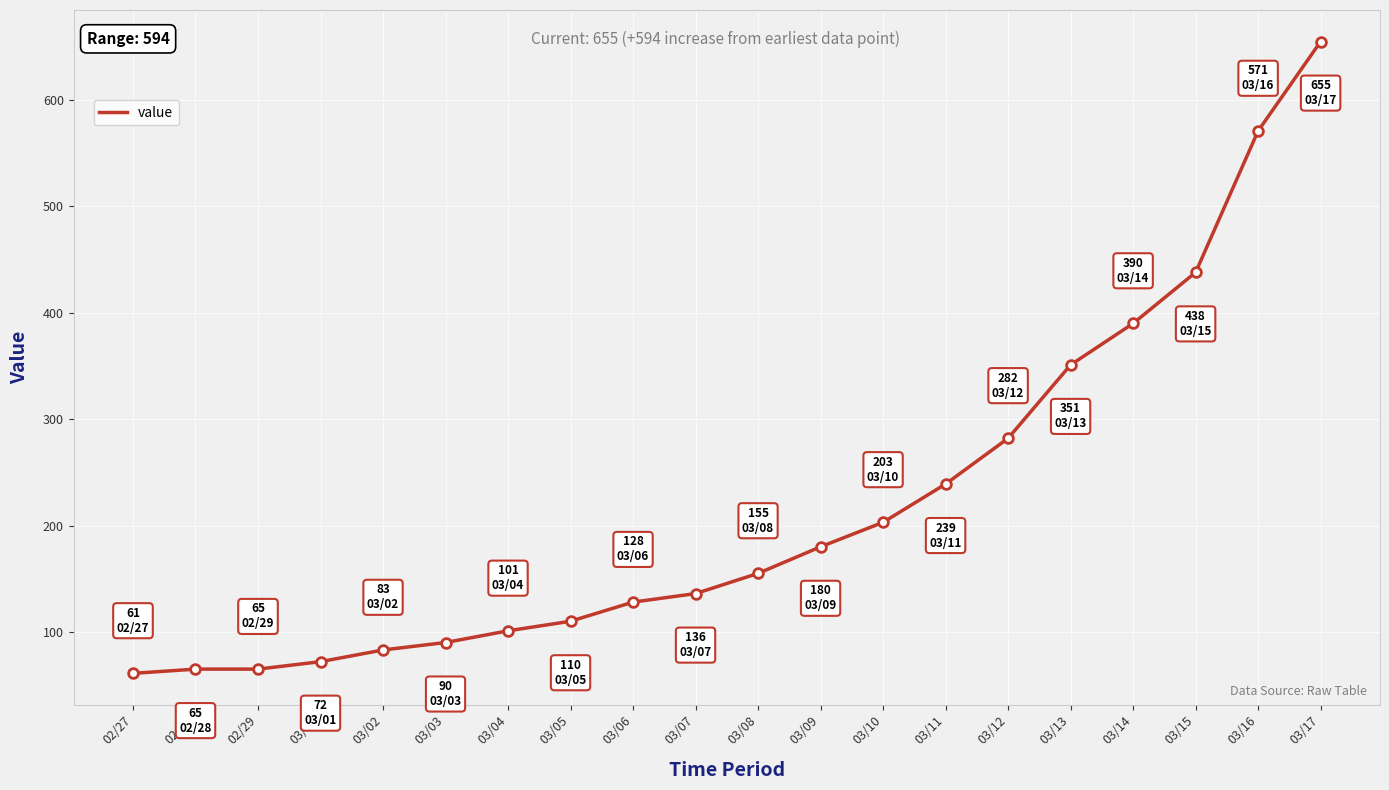

What is the smallest value displayed?

61